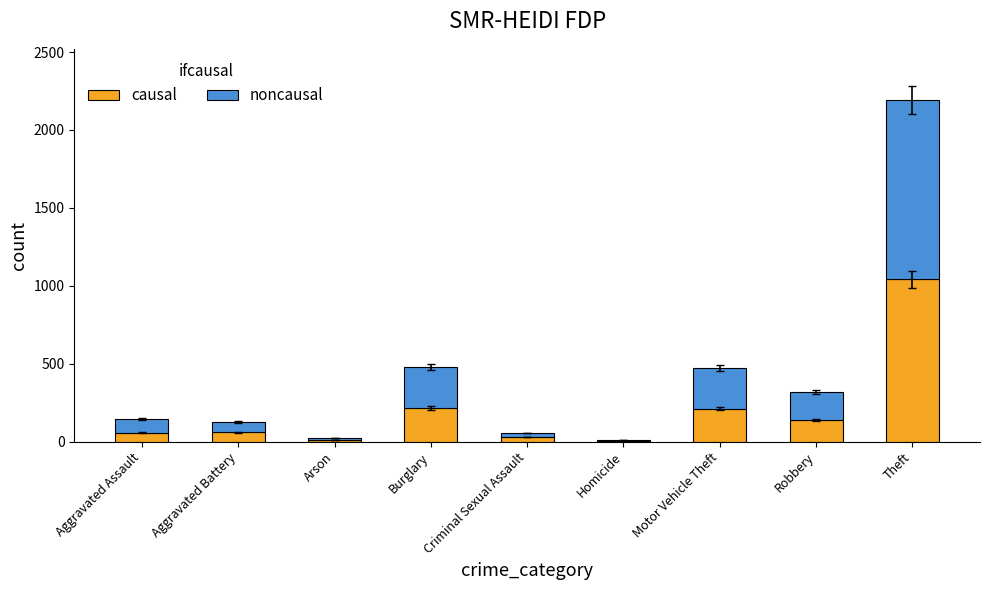

What is the average value of the causal series?

196